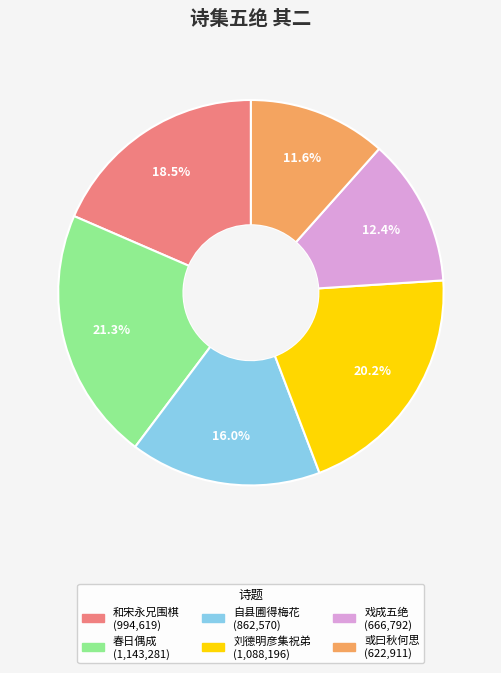

Is there any slice that represents more than half of the pie?

No